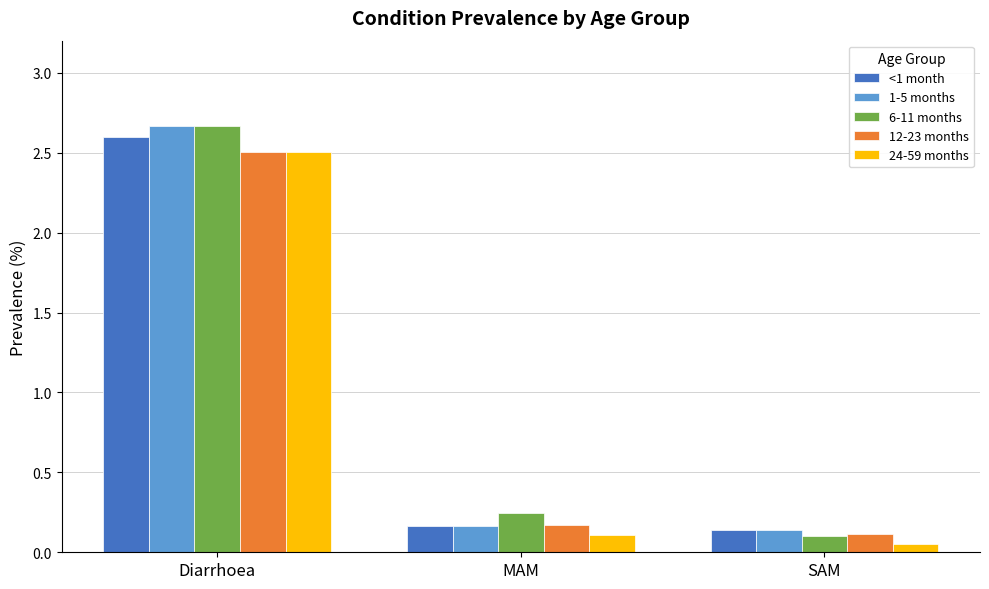

Is it true that 24-59 months equals 3.9 at Diarrhoea?

False